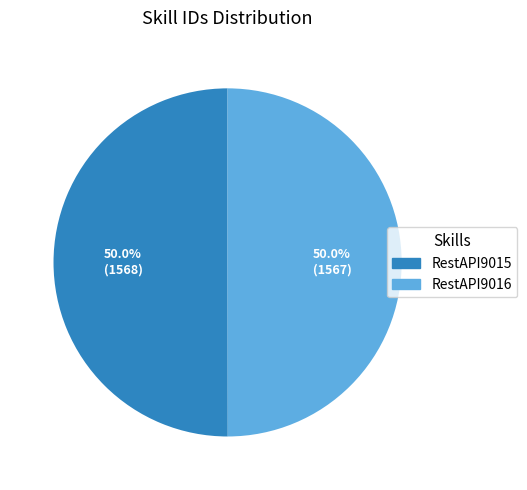

What percentage is the RestAPI9015 slice, to the nearest percent?

50%